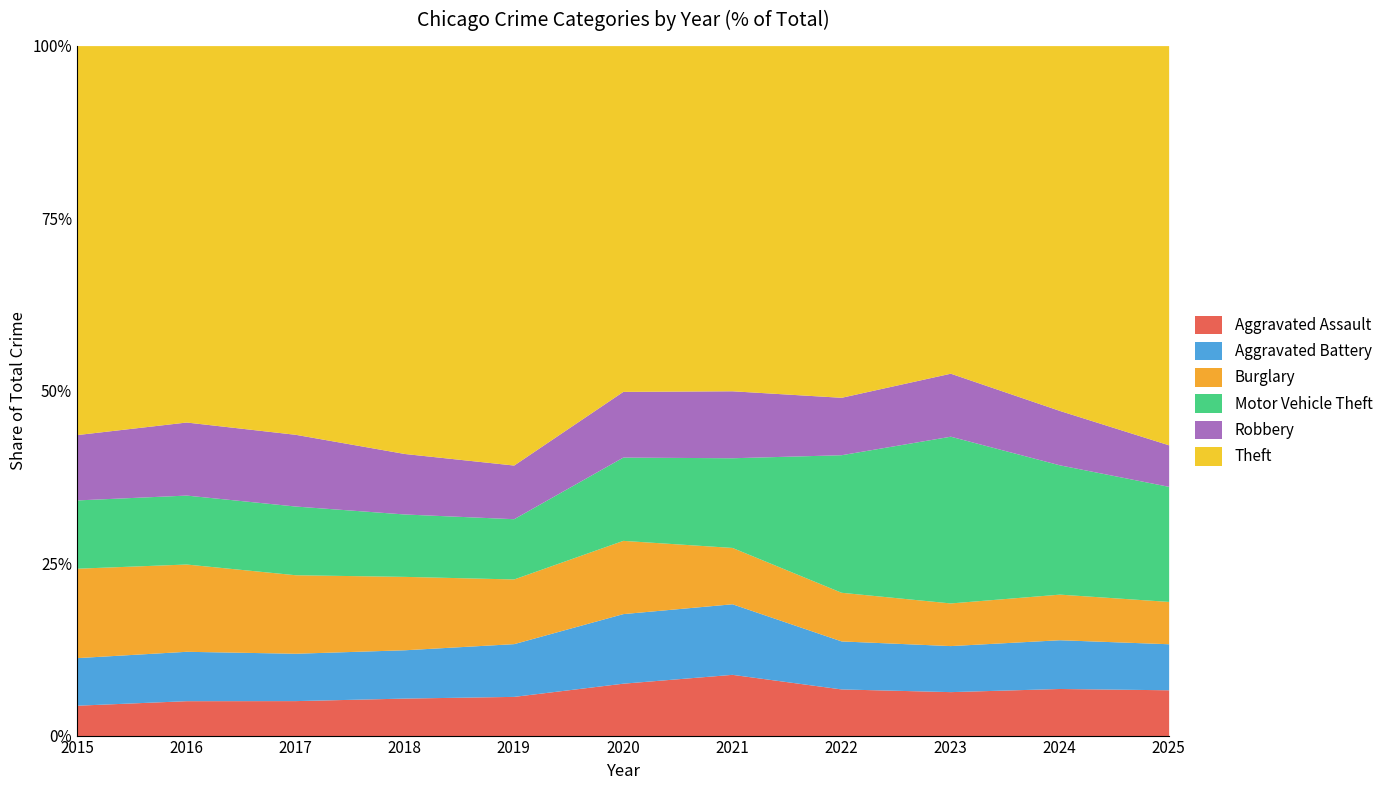

What are all the series names shown in the legend?

Aggravated Assault, Aggravated Battery, Burglary, Motor Vehicle Theft, Robbery, Theft